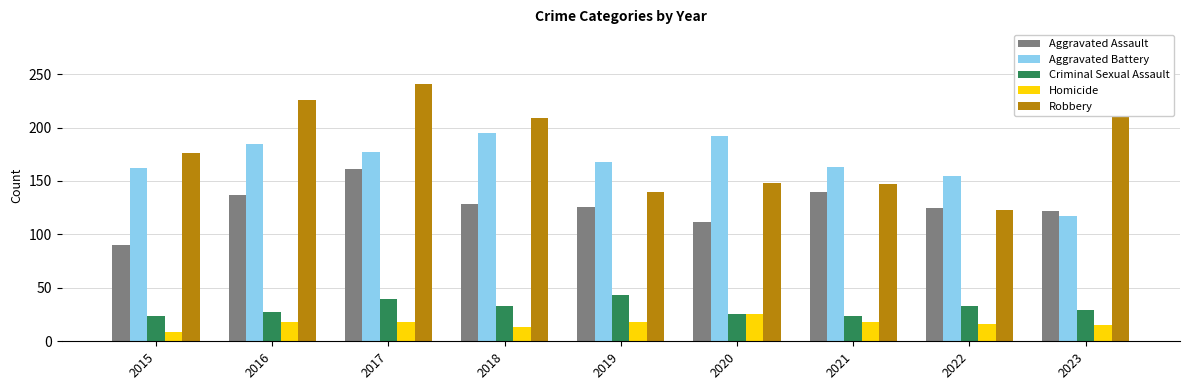

What is the total value across all series at 2020?

504